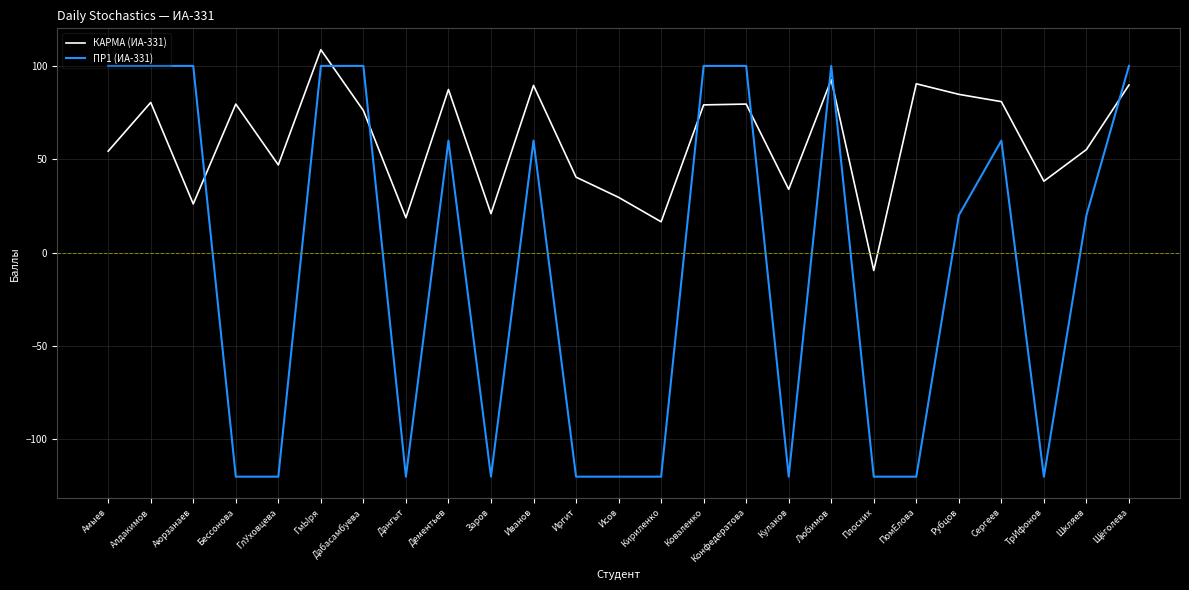

What is the spread (max minus min) of values at ПомЕлова?

210.4